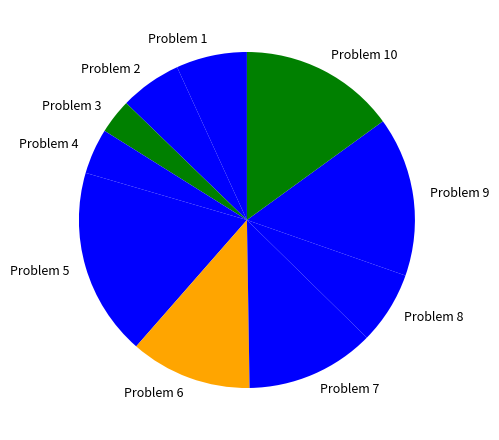

Does Problem 3 represent more than half of the total?

No